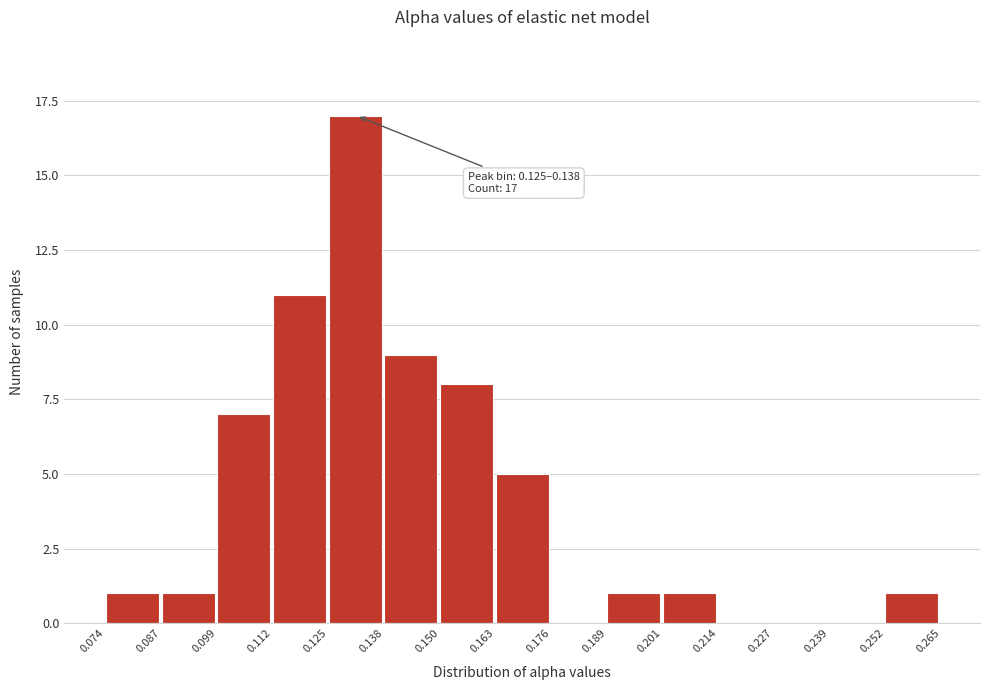

Which range on the x-axis has the tallest bar?

0.125 to 0.138